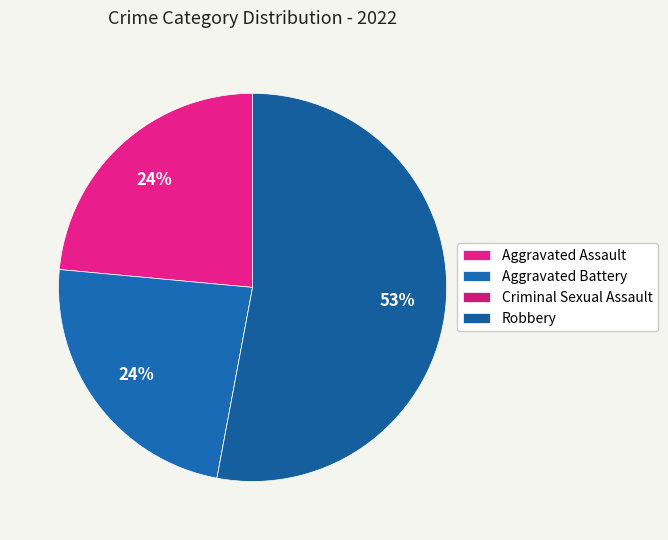

Does Robbery represent more than half of the total?

Yes